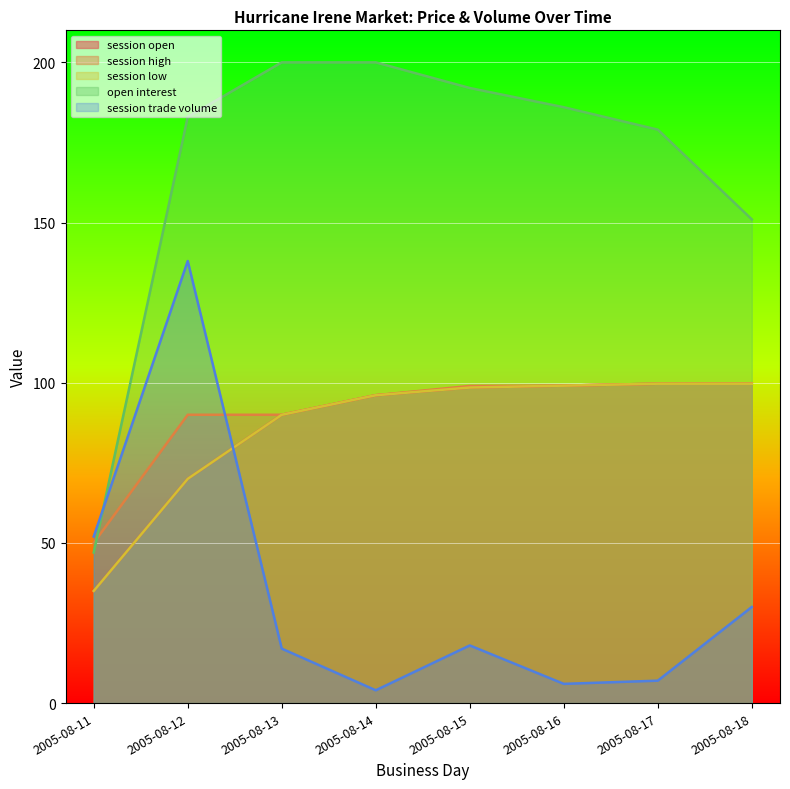

What is the difference between the maximum and minimum values in the session low series?

64.7